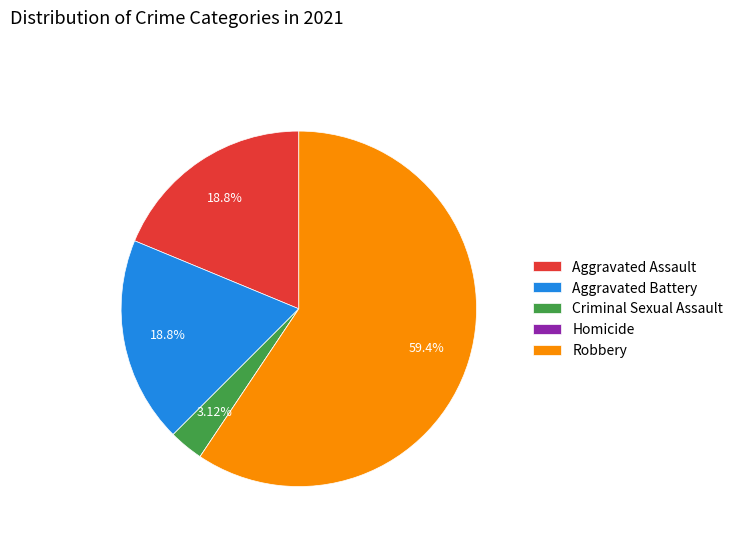

Is it true that Aggravated Battery is 19% of the pie?

True